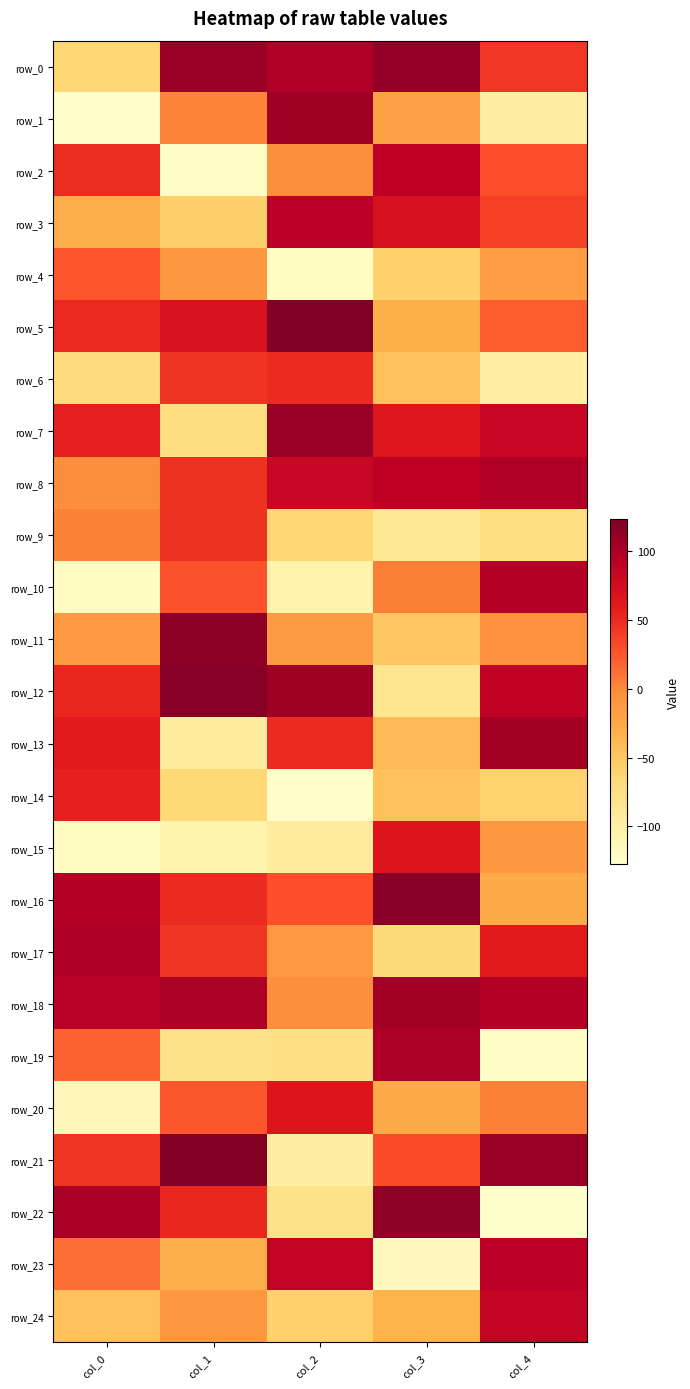

How many positive values does the row_23 series have?

3